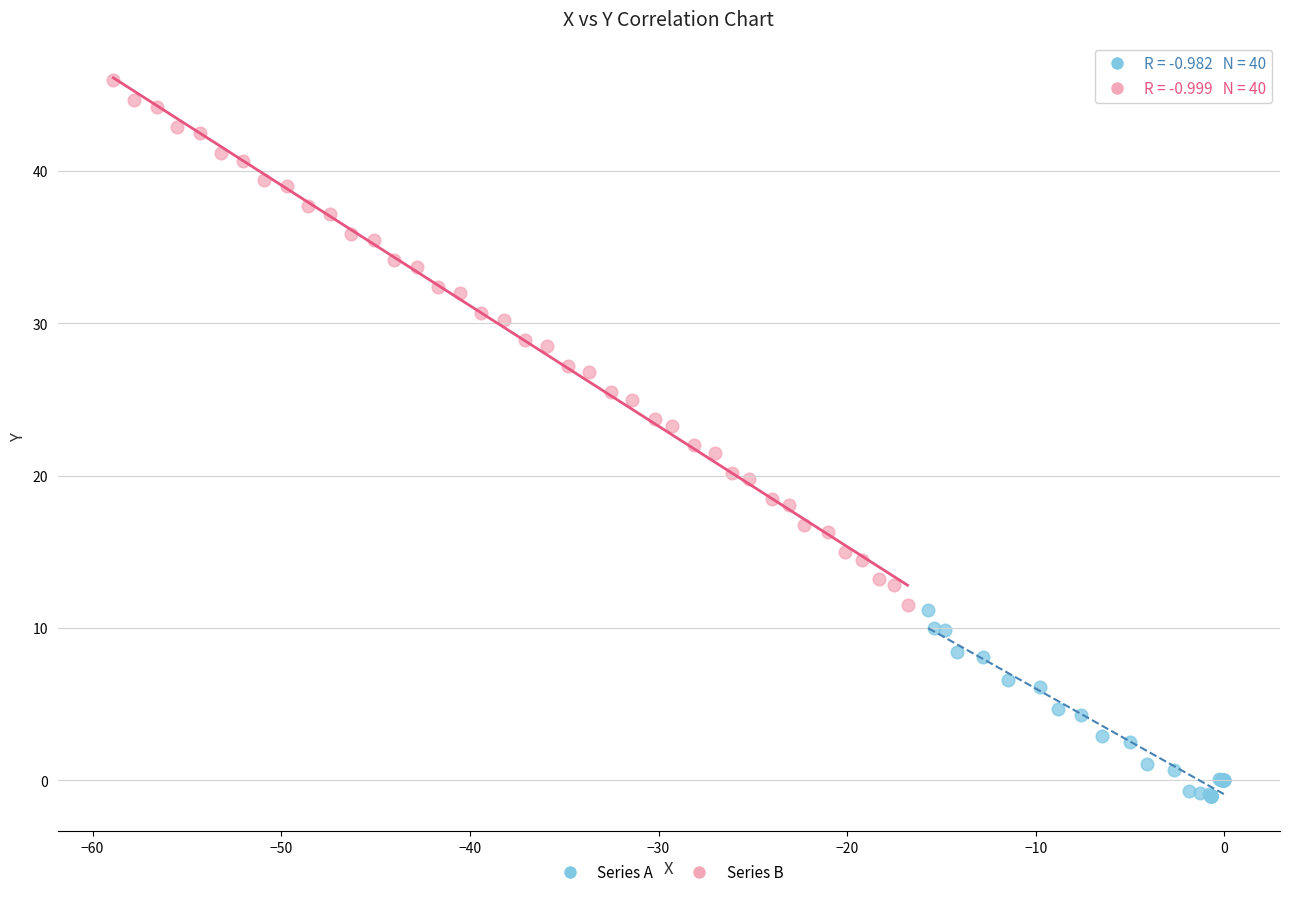

Which series has the widest spread of Y values?

Series B